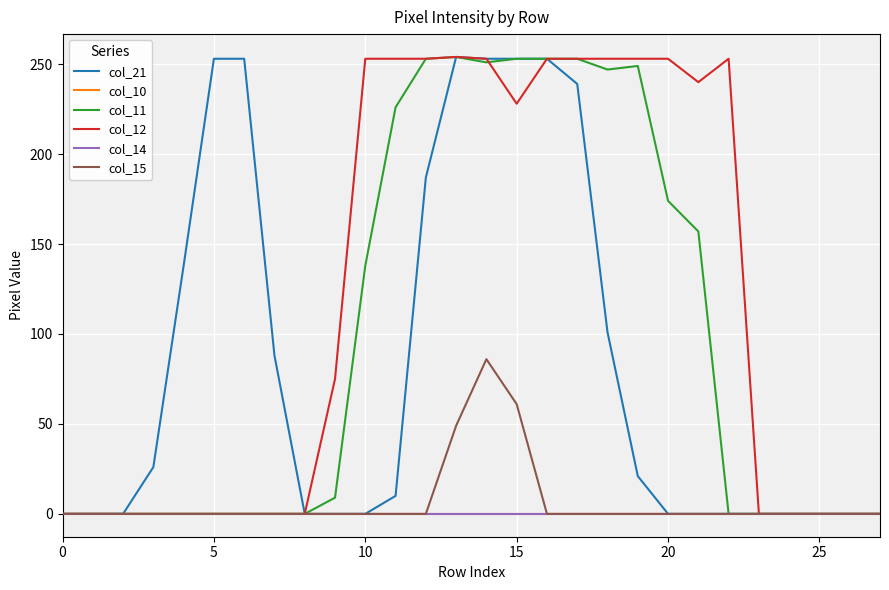

True or false: col_14 has more than 0 points higher than both neighbors.

False